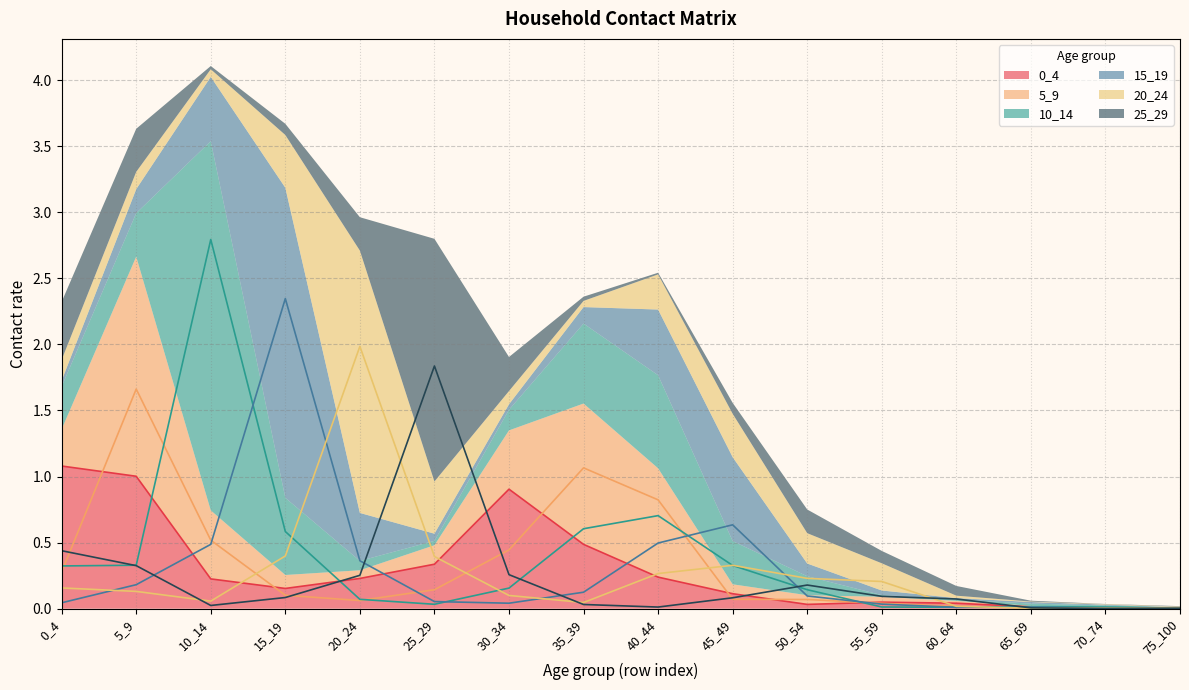

Which series has the largest total across all categories?

10_14